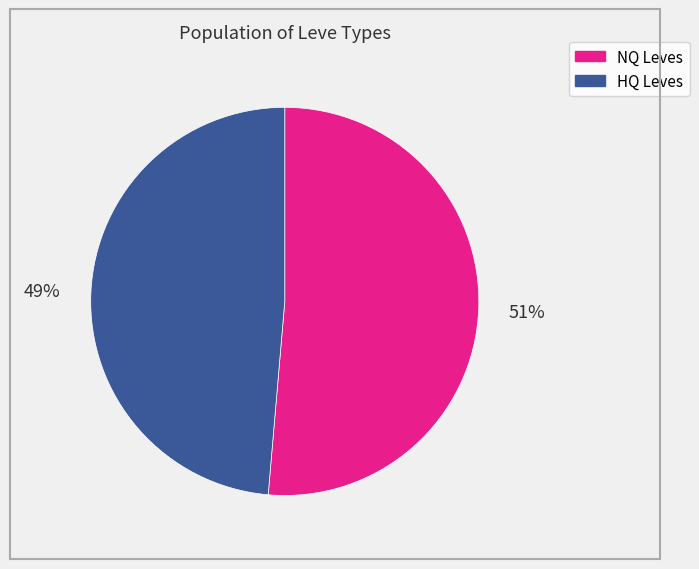

Does any single category account for the majority?

Yes